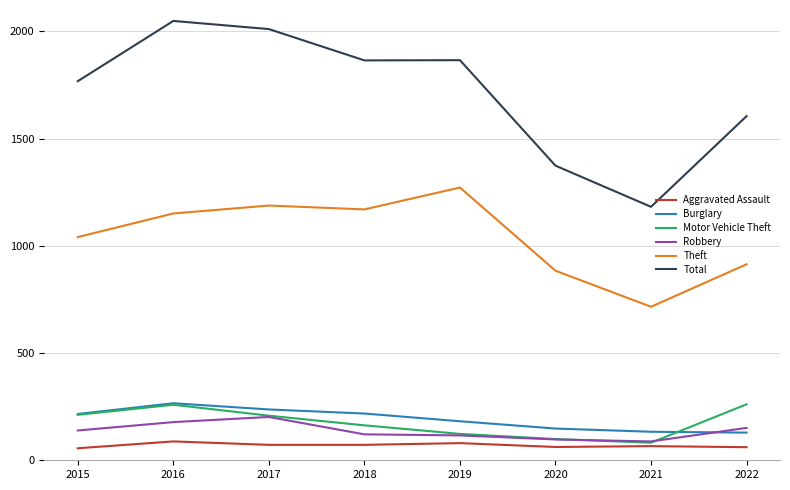

Between 2018 and 2019, which series saw the biggest shift?

Theft